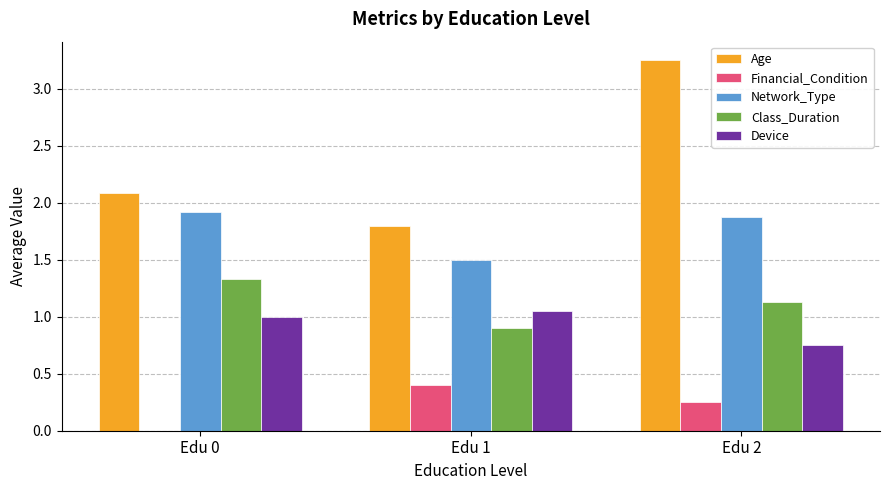

What is the sum of all Device values?

2.8